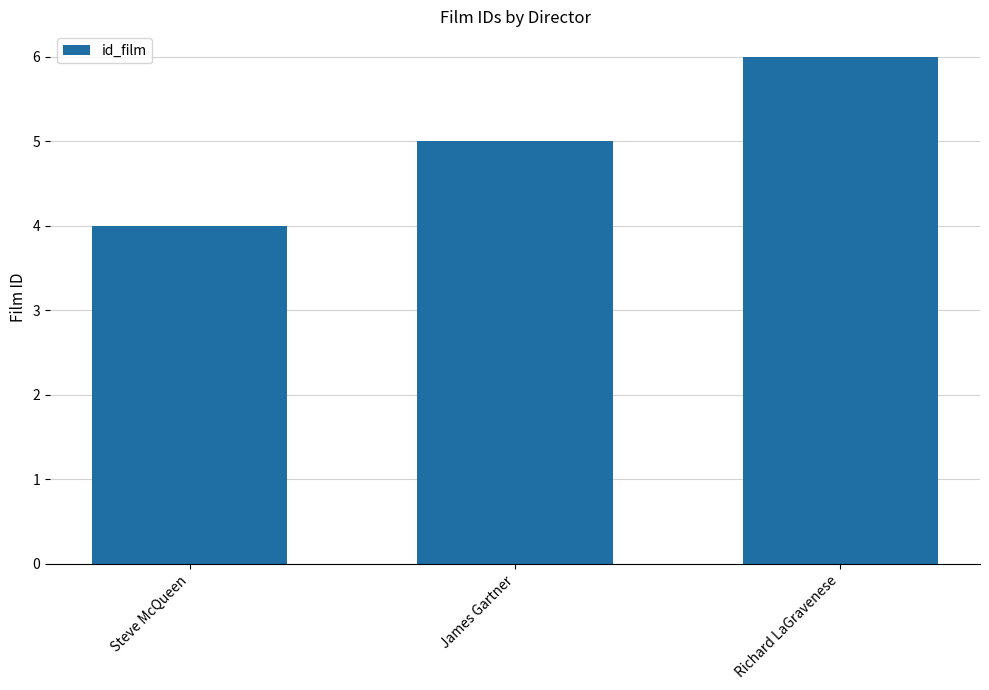

True or false: the data shows 9 at Richard LaGravenese.

False